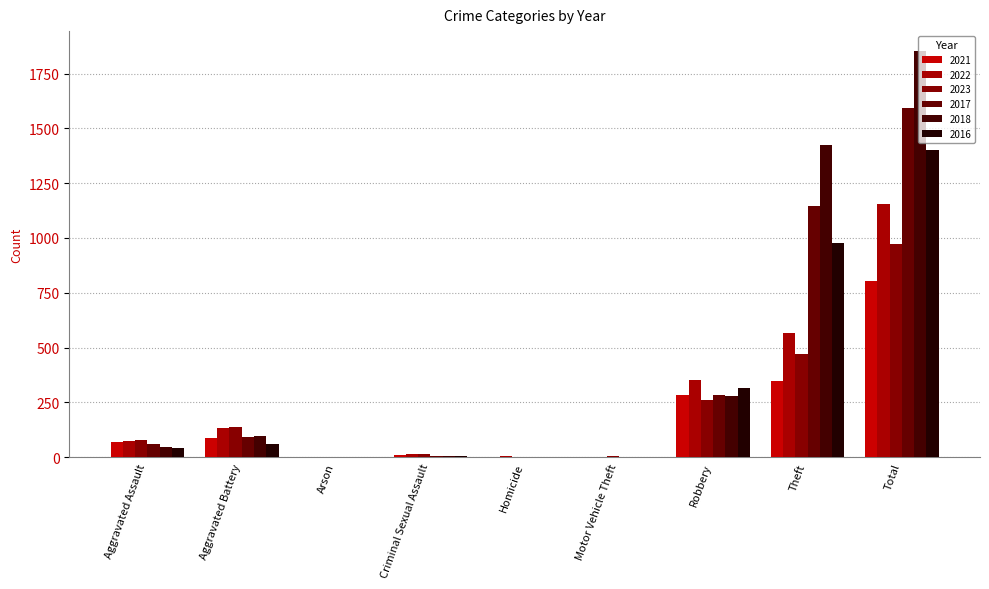

Is the value of 2016 at Aggravated Assault greater than the value of 2022 at Criminal Sexual Assault?

Yes